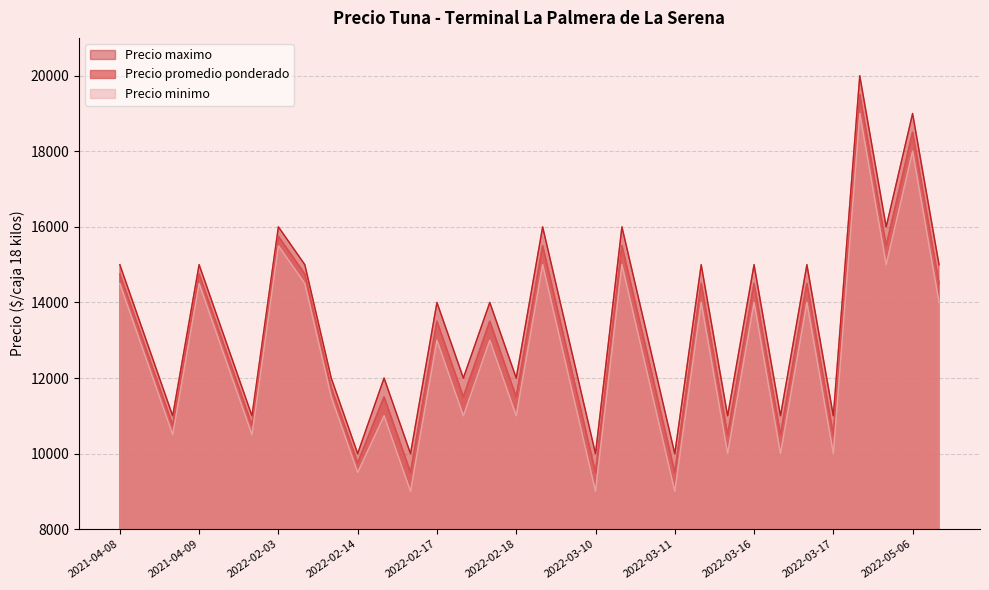

What is the difference between the maximum and minimum values in the Precio promedio ponderado series?

10000